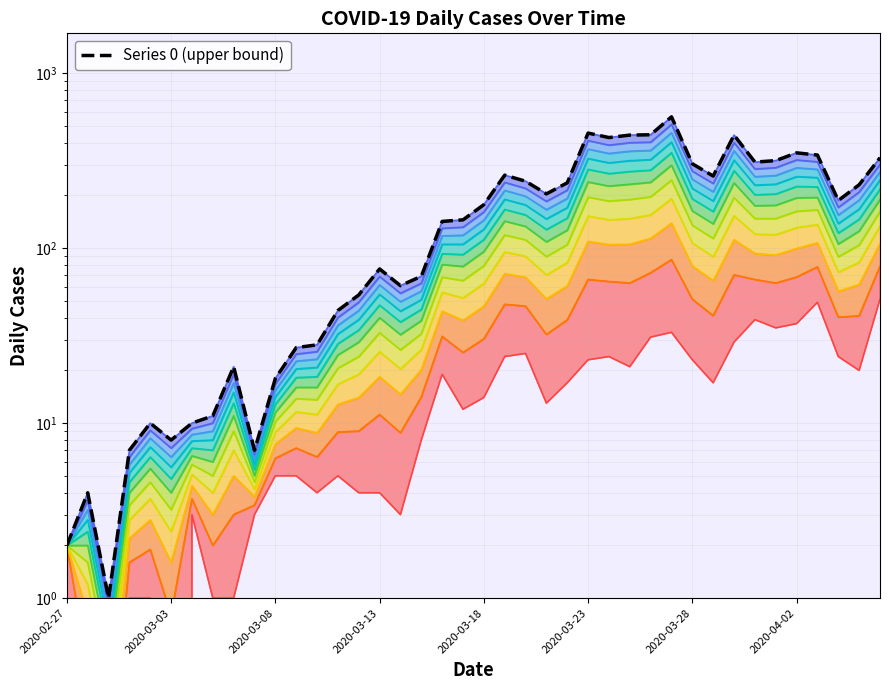

Which has a higher value, 2020-03-08 or 15?

15